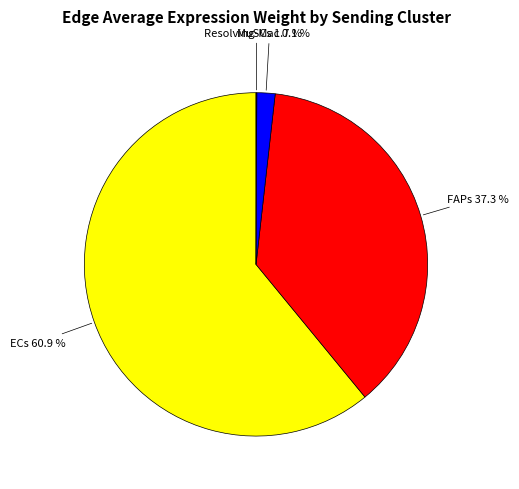

Is there a majority slice in this chart?

Yes